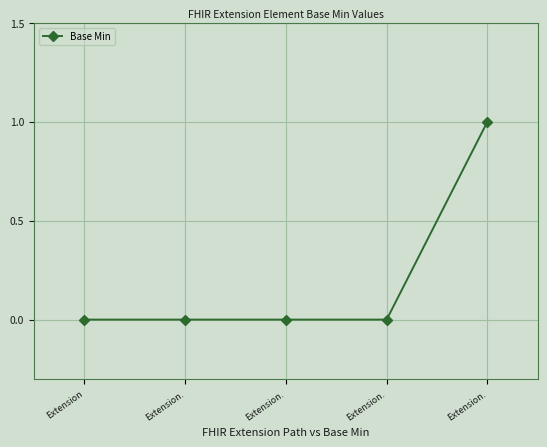

What is the change in value from Extension. to Extension.?

+1